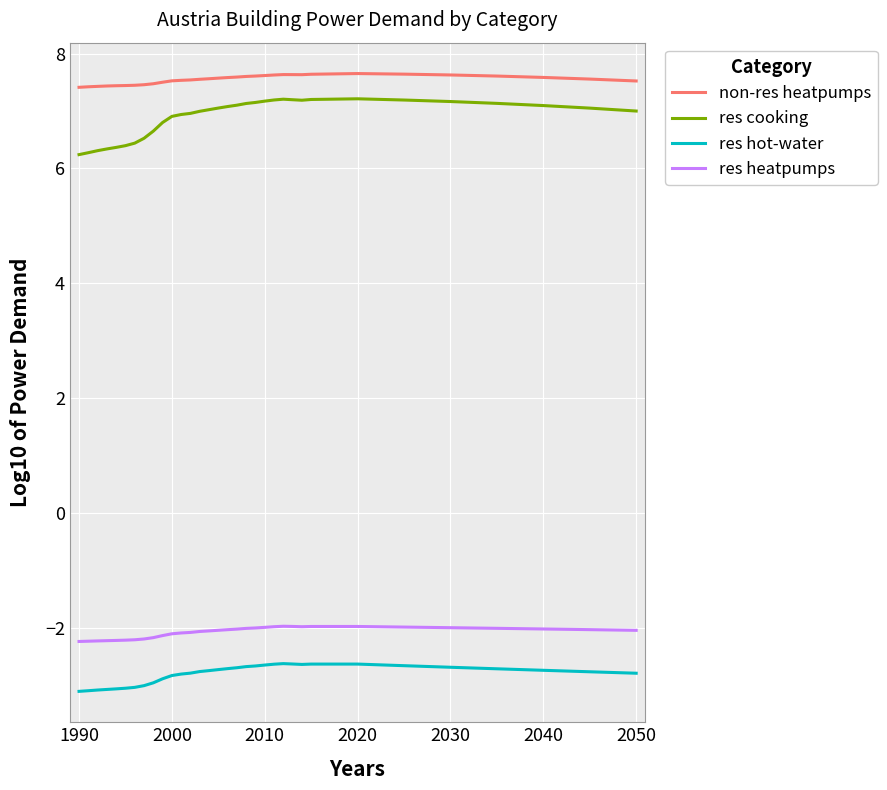

Which series has the largest range (max minus min)?

res cooking